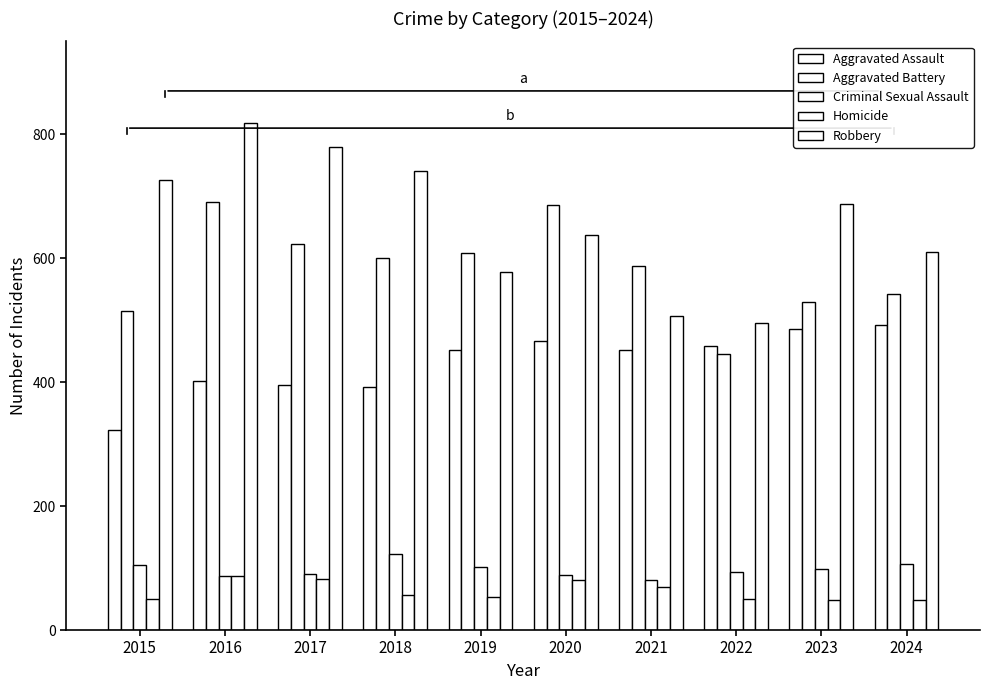

The Robbery series shows 726 at 2015. True or false?

True